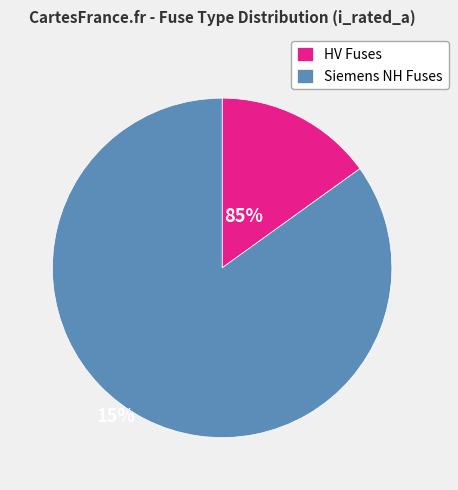

True or false: Siemens NH Fuses accounts for 77% of the total.

False